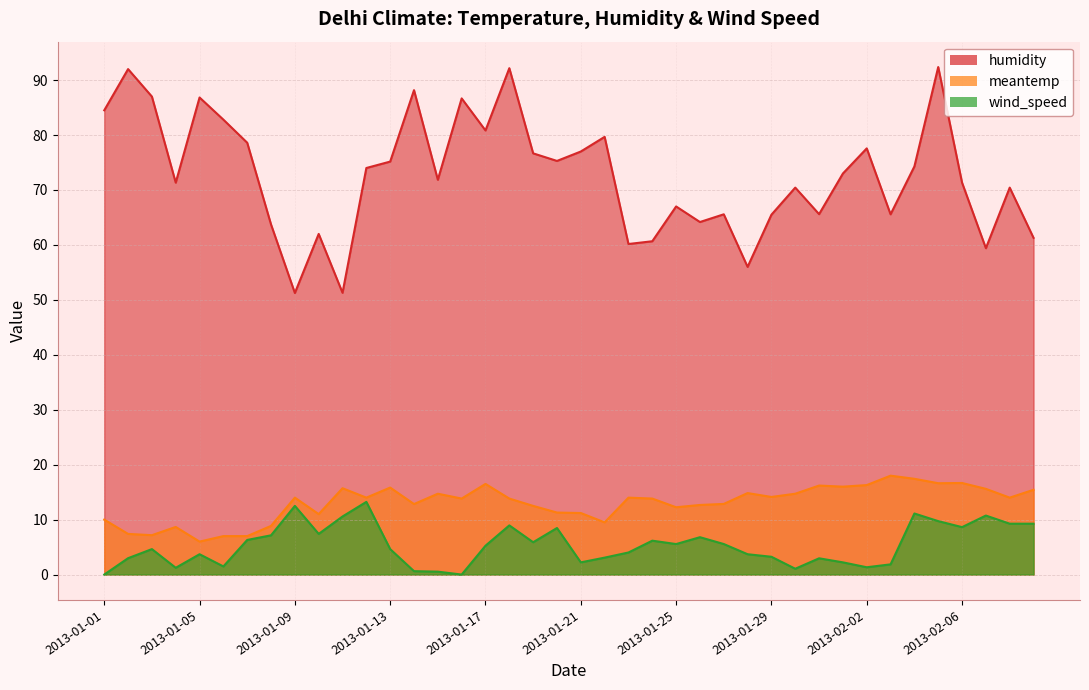

Which series has the widest spread of values?

humidity